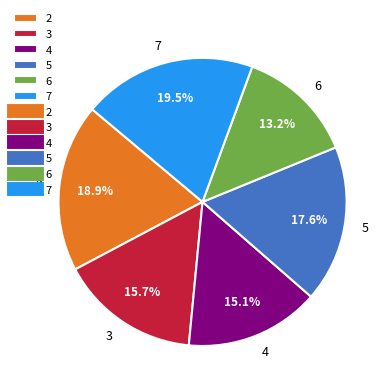

What is the total percentage of 7 and 6?

32.7%